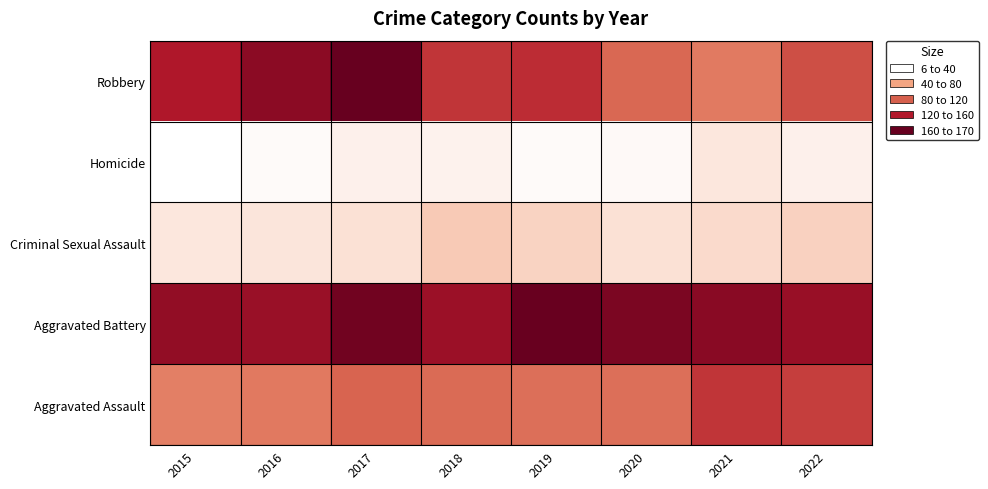

What is the spread (max minus min) of values at 2021?

134